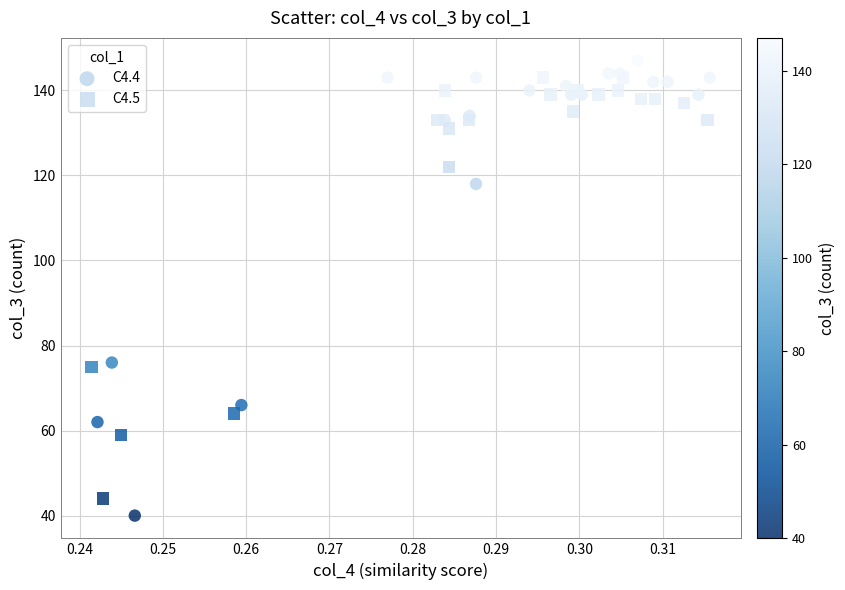

Which series reaches the maximum Y coordinate?

C4.4